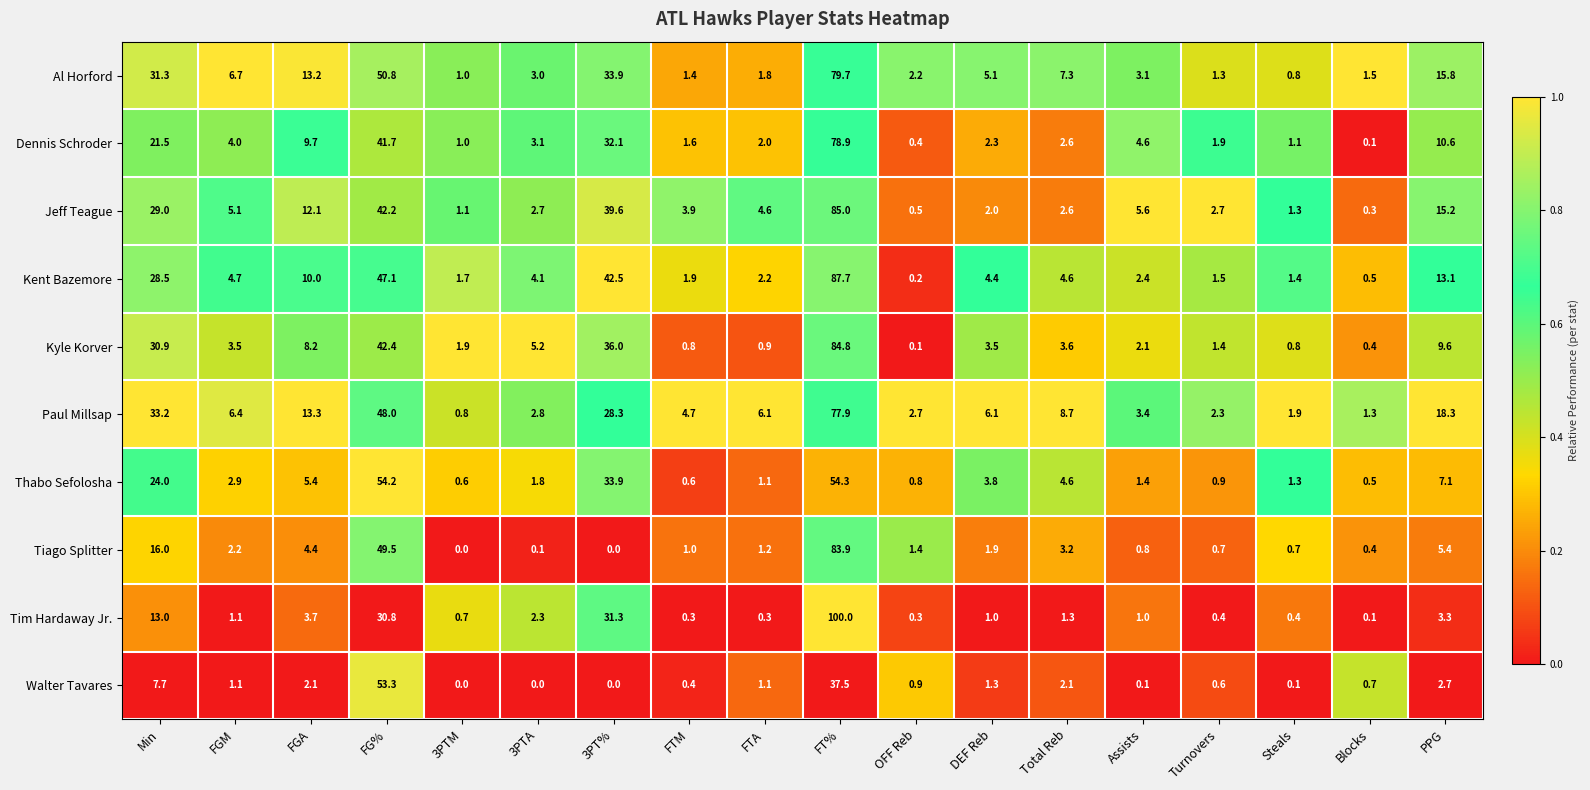

How many data points does each series have?

18